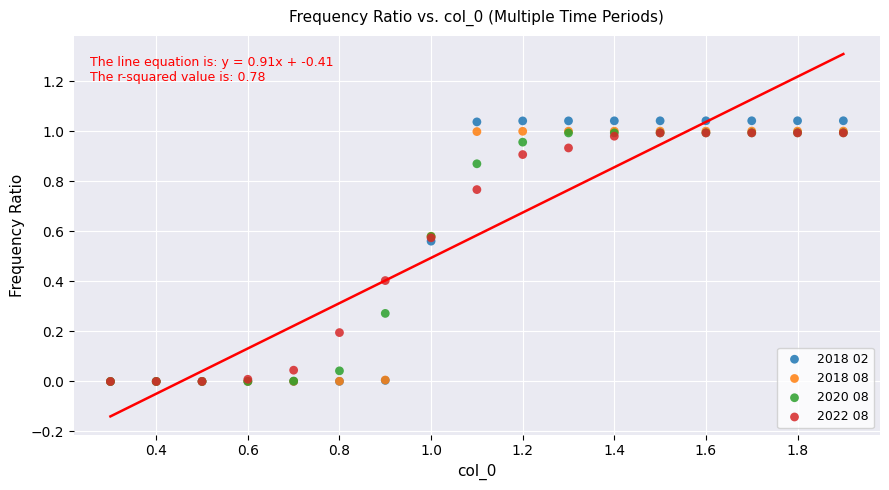

What are all the series names shown in the legend?

2018 02, 2018 08, 2020 08, 2022 08